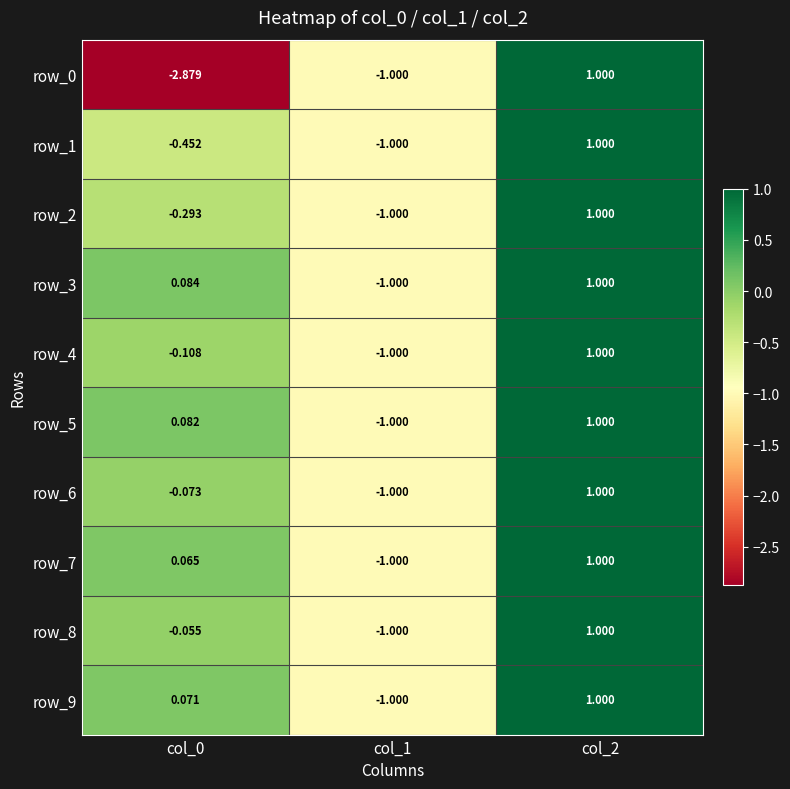

True or false: row_3 has a value of 1.0 at col_2.

True